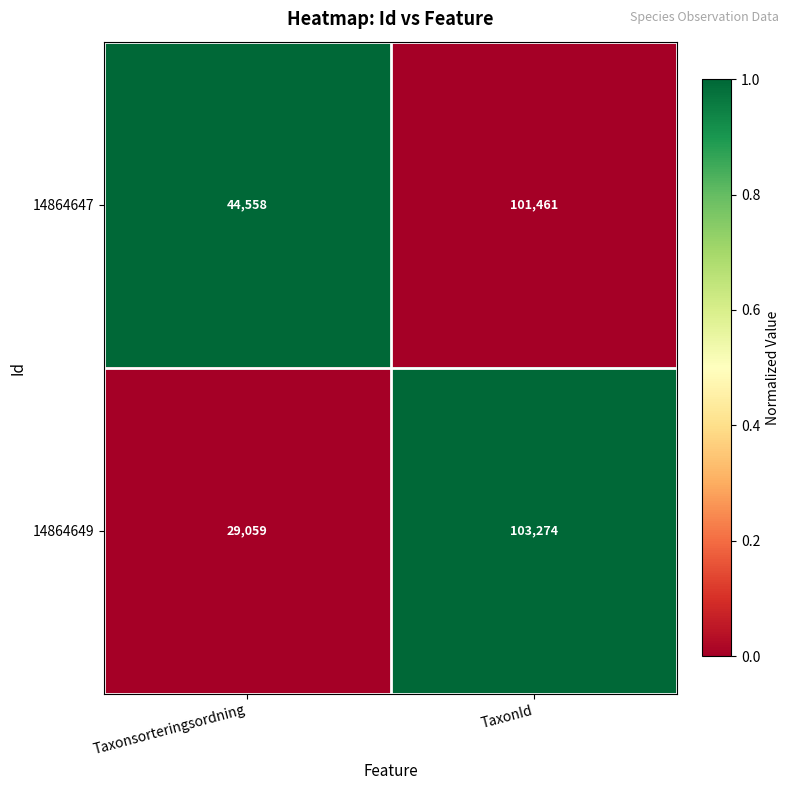

What is the spread (max minus min) of values at Taxonsorteringsordning?

15499